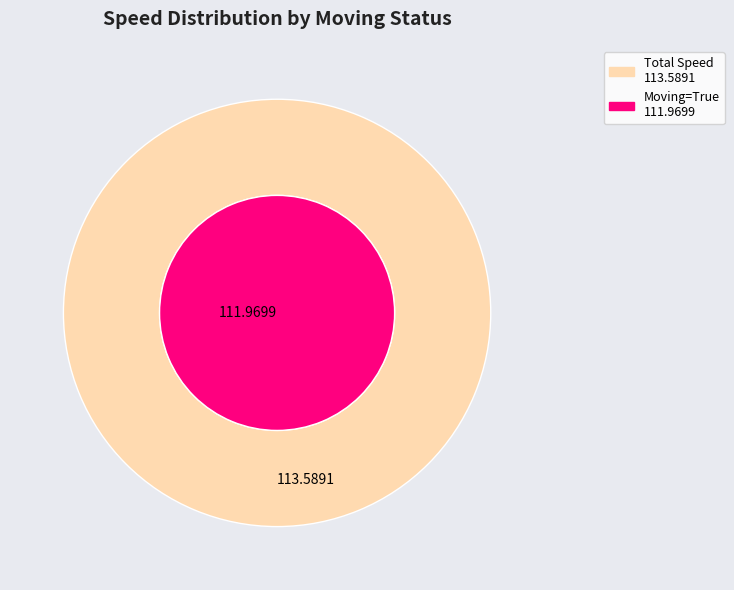

True or false: 112285 accounts for 11% of the total.

False